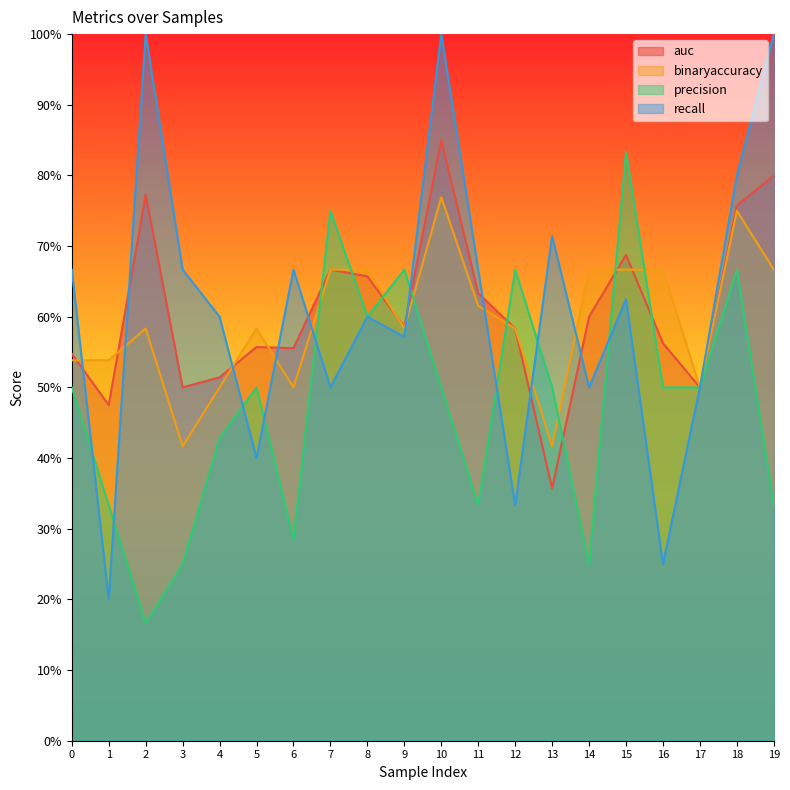

Reading right to left, list all the values displayed in this chart.

auc: 0.8	0.8	0.5	0.6	0.7	0.6	0.4	0.6	0.6	0.8	0.6	0.7	0.7	0.6	0.6	0.5	0.5	0.8	0.5	0.5
binaryaccuracy: 0.7	0.8	0.5	0.7	0.7	0.7	0.4	0.6	0.6	0.8	0.6	0.7	0.7	0.5	0.6	0.5	0.4	0.6	0.5	0.5
precision: 0.3	0.7	0.5	0.5	0.8	0.2	0.5	0.7	0.3	0.5	0.7	0.6	0.8	0.3	0.5	0.4	0.2	0.2	0.3	0.5
recall: 1.0	0.8	0.5	0.2	0.6	0.5	0.7	0.3	0.7	1.0	0.6	0.6	0.5	0.7	0.4	0.6	0.7	1.0	0.2	0.7